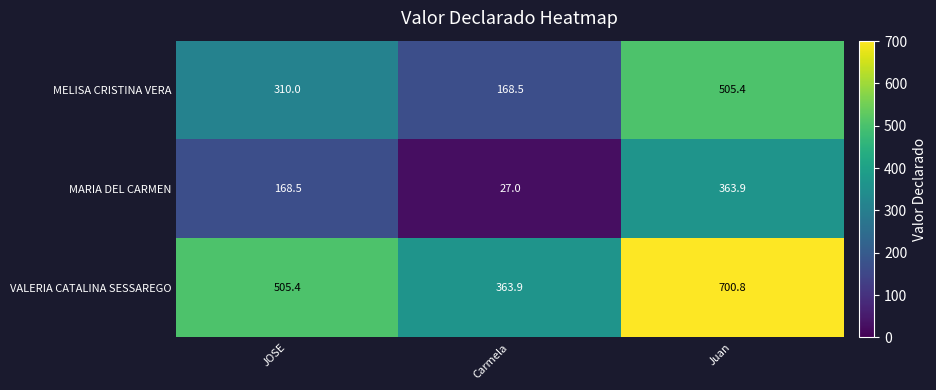

Is the value of MELISA CRISTINA VERA at JOSE greater than the value of MARIA DEL CARMEN at Juan?

No